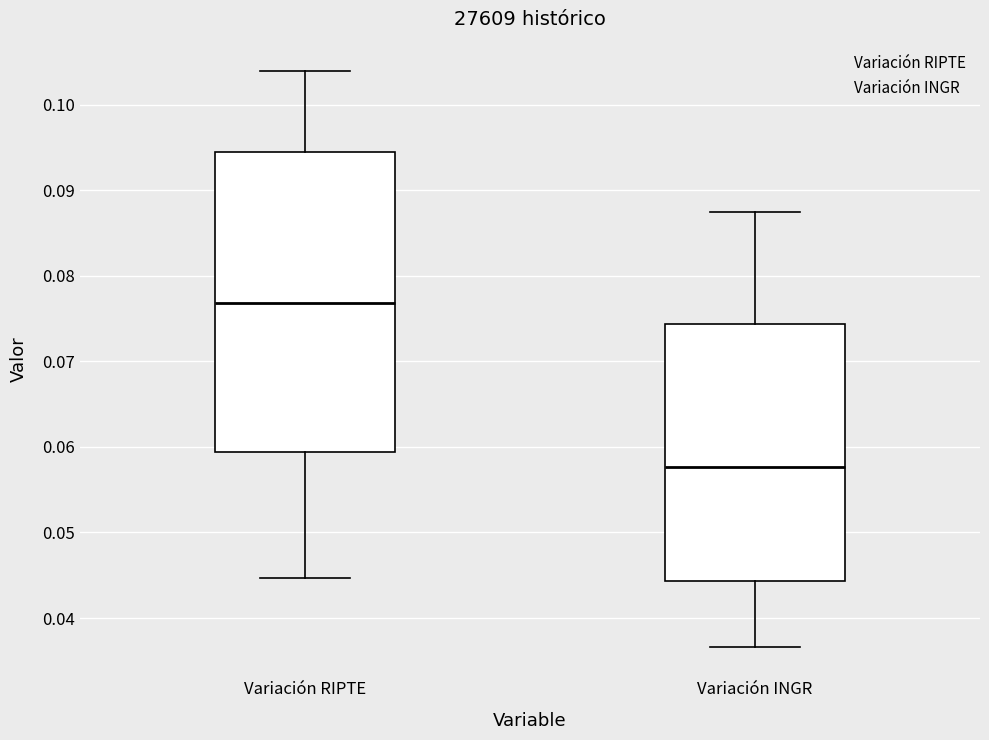

Reading left to right, read every box against the y-axis: the position of its median line, the range the box covers, and the ends of its whiskers. The values are not printed on the chart, so give them approximately, as read against the axis.

Variación RIPTE: median 0.077, box 0.059 to 0.094, whiskers 0.045 to 0.104
Variación INGR: median 0.058, box 0.044 to 0.074, whiskers 0.037 to 0.087